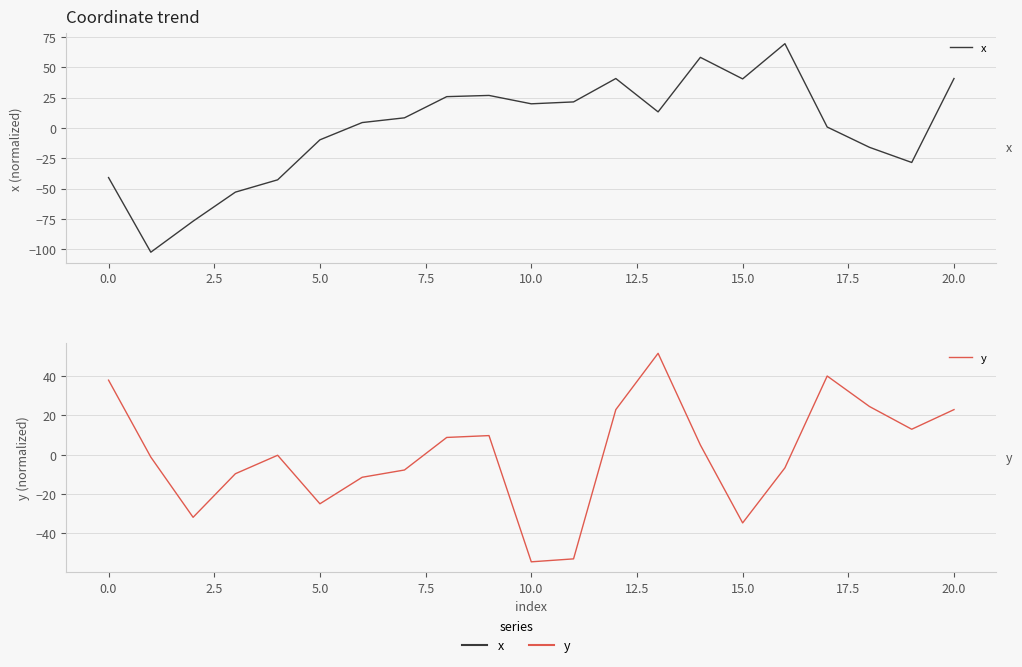

Is it true that x equals 77.3 at 14?

False